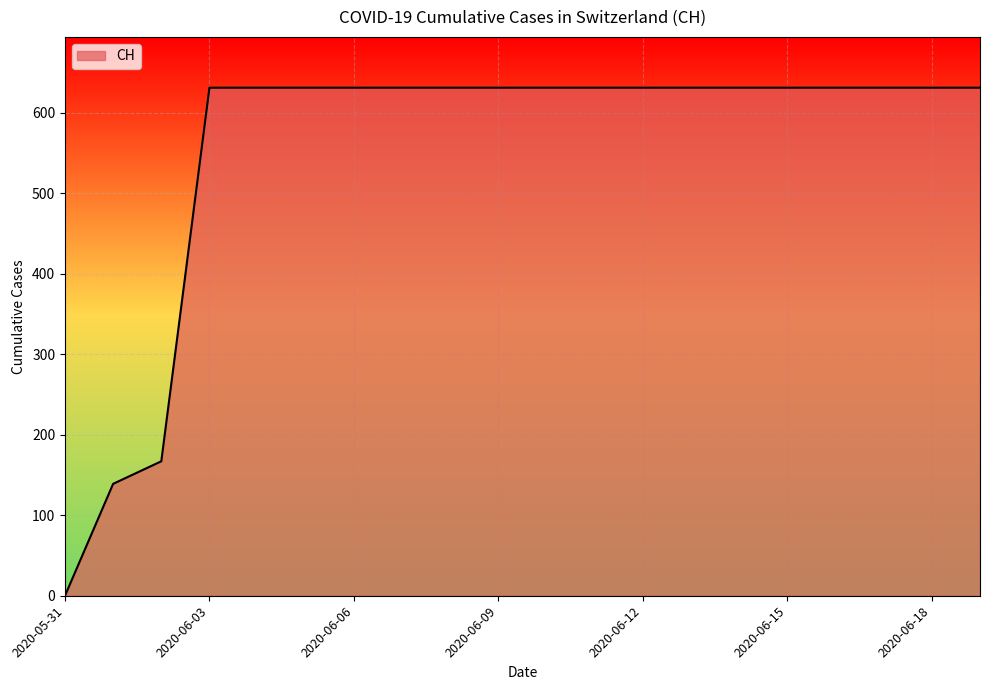

What is the greatest value displayed?

631